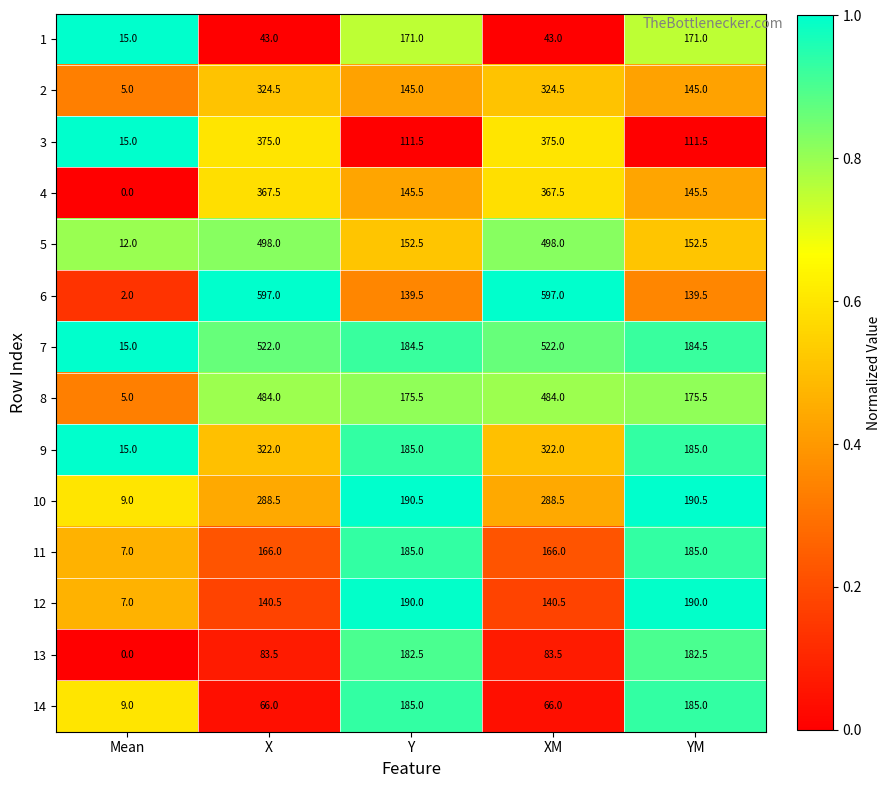

Which series has the largest total across all categories?

6